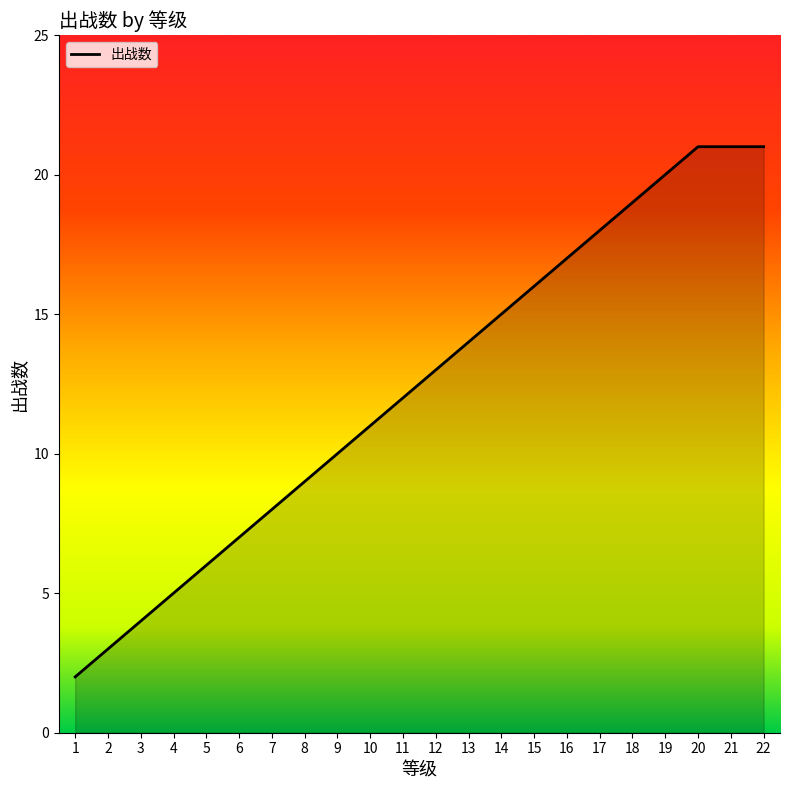

What is the change in value from 9 to 22?

+11